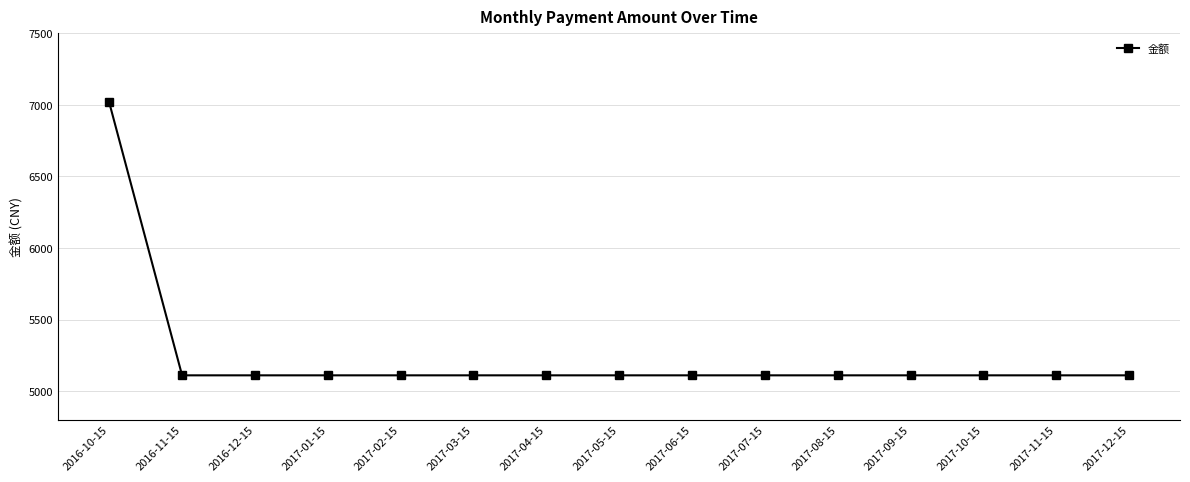

What is the sum of all values?

78556.9